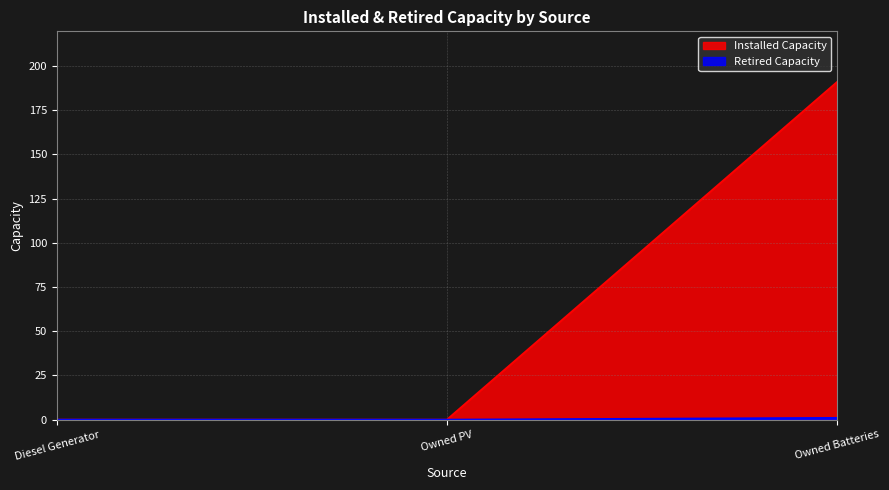

What is the greatest value displayed?

191